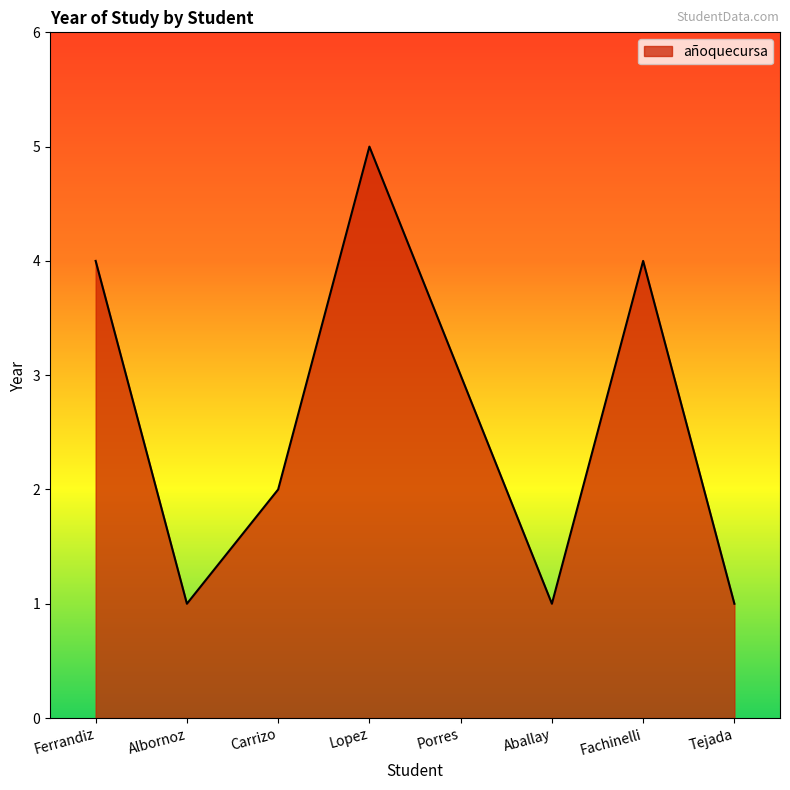

Approximately how many times larger is the value at Ferrandiz compared to Fachinelli?

1.0